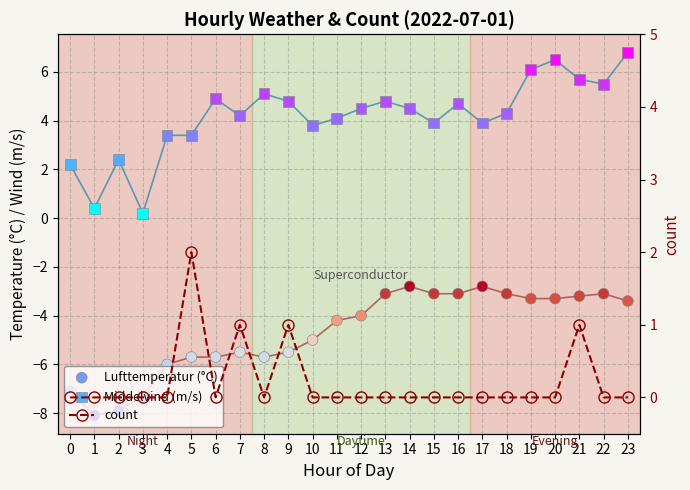

At how many categories does at least one series exceed 1?

22